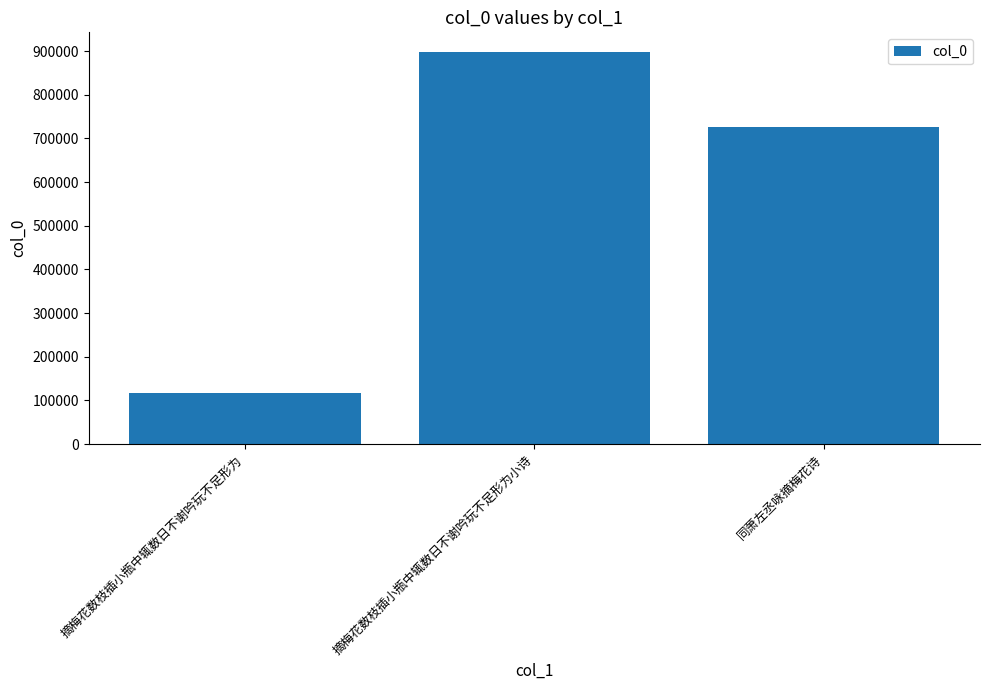

Where does the data first go above 725982?

摘梅花数枝插小瓶中辄数日不谢吟玩不足形为小诗